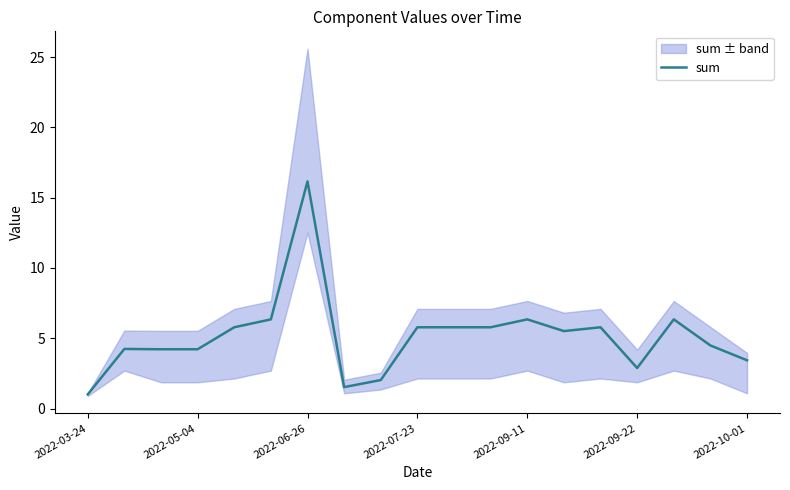

How many data points are above 5?

10